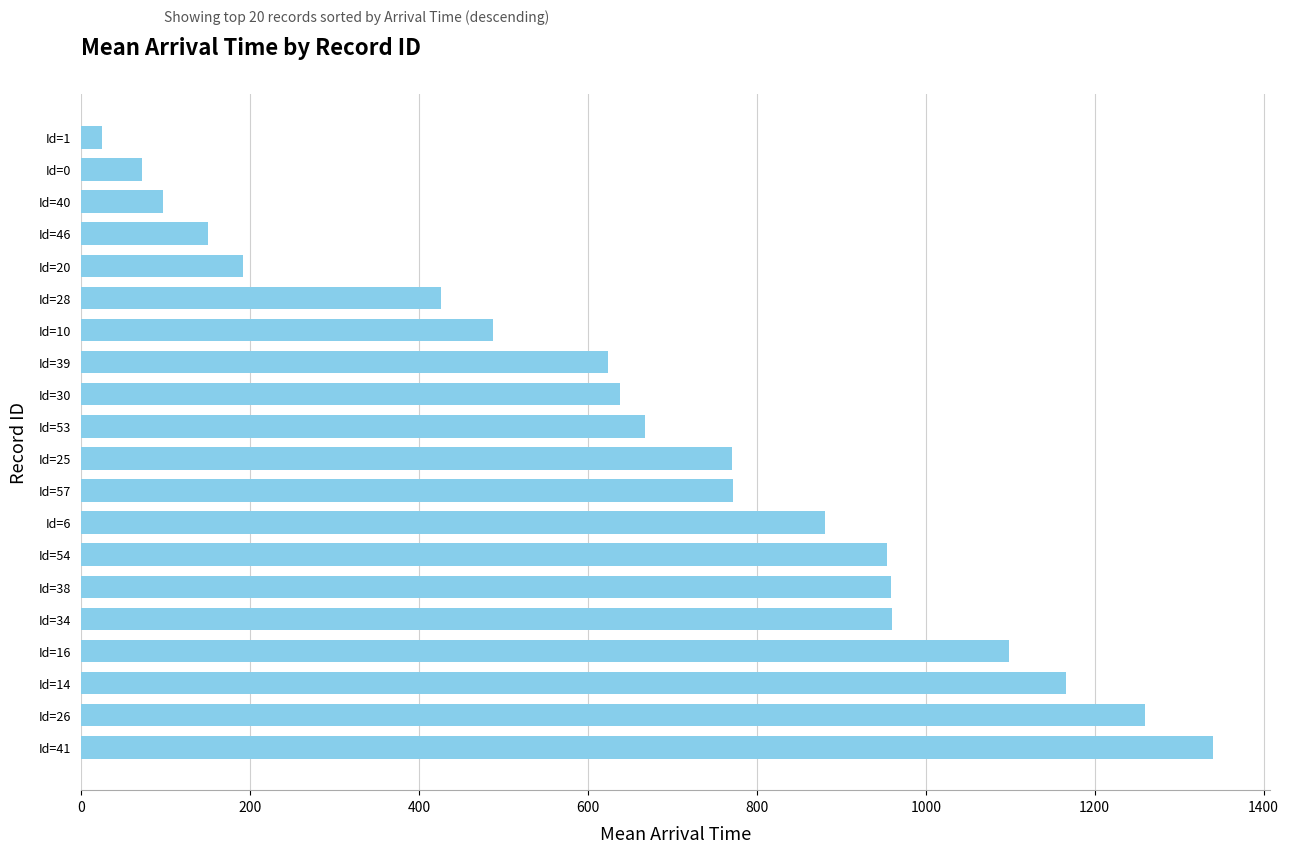

Is it true that the value at Id=16 is 1570?

False